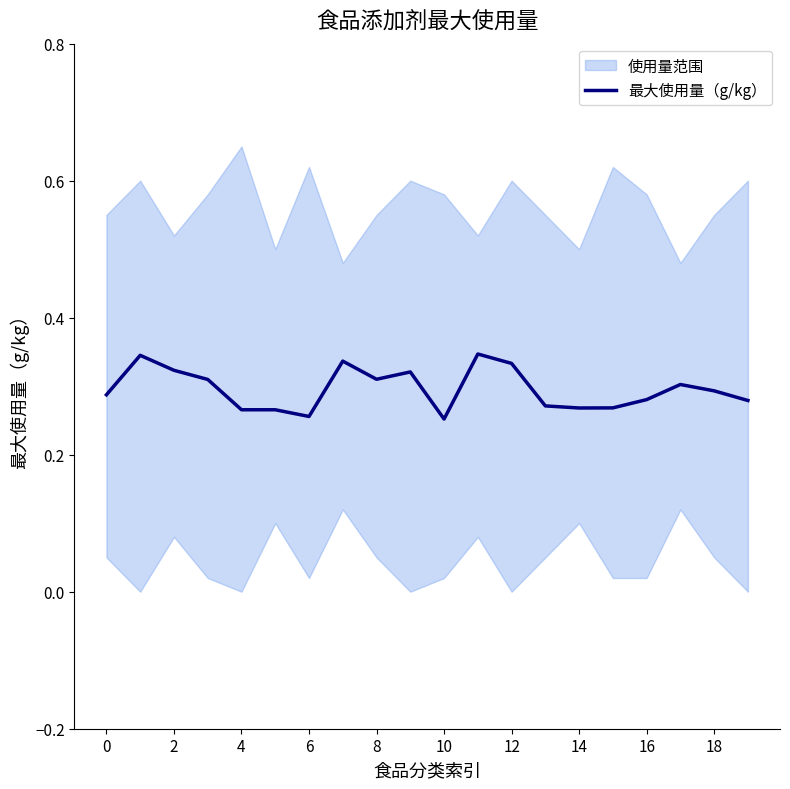

Is this an area chart (filled region under the line)?

No